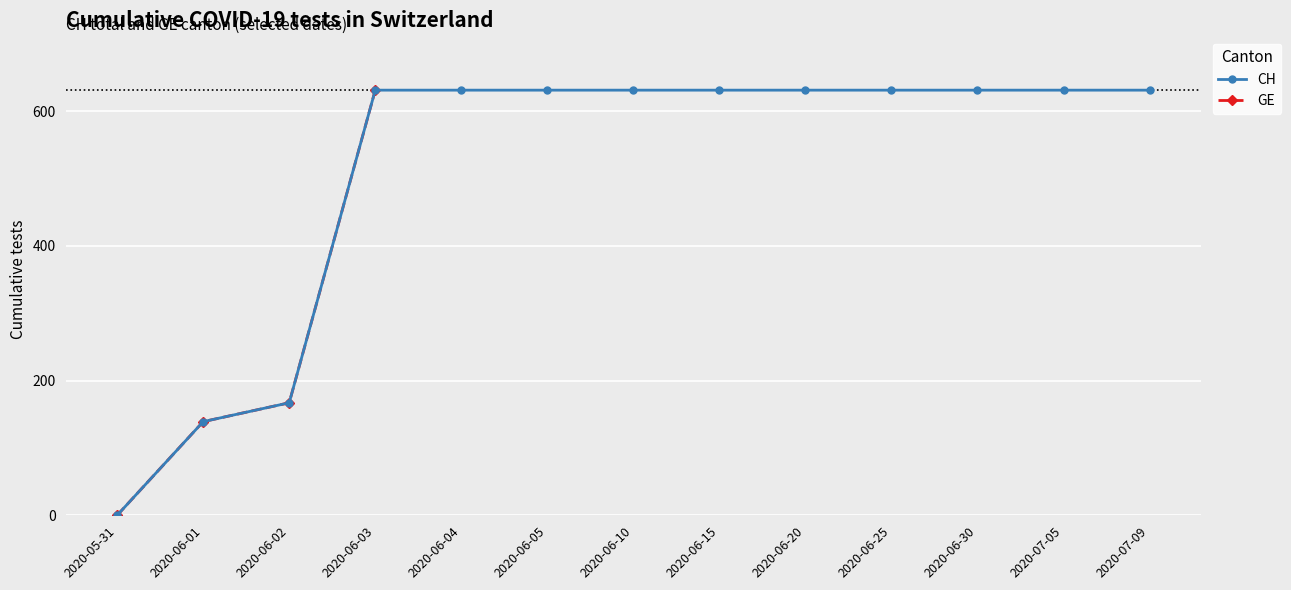

What position from the left is 2020-06-01?

2